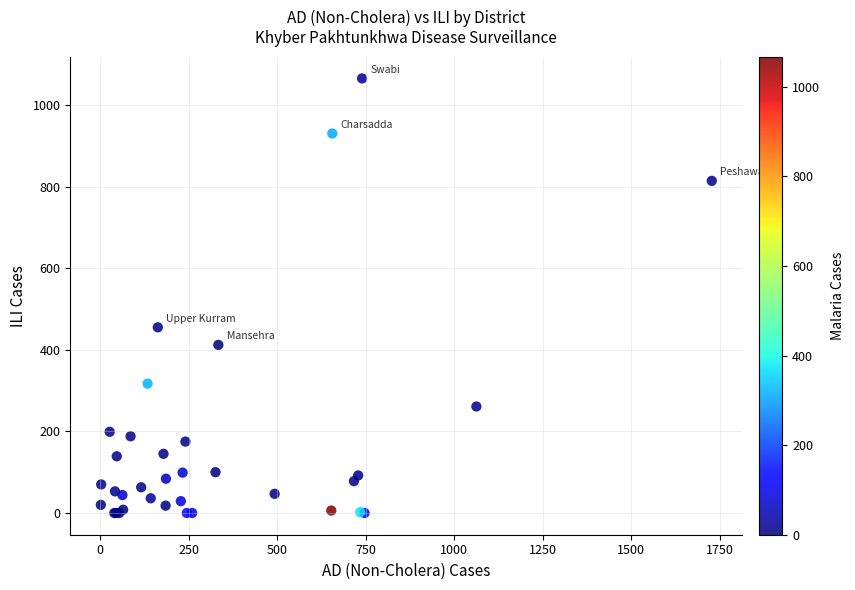

What Y value in the scatter plot is closest to 532?

455